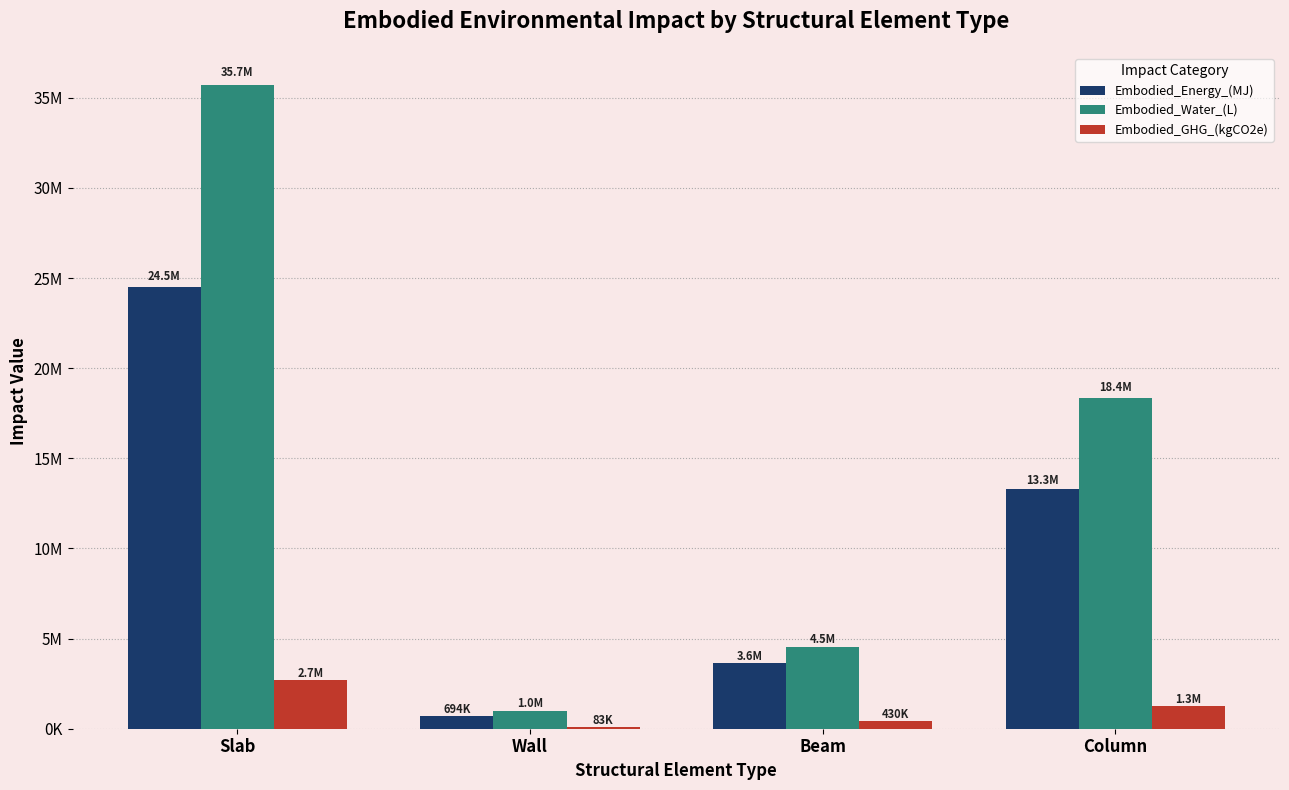

What value does the Embodied_Water_(L) series have at Beam?

4546587.7